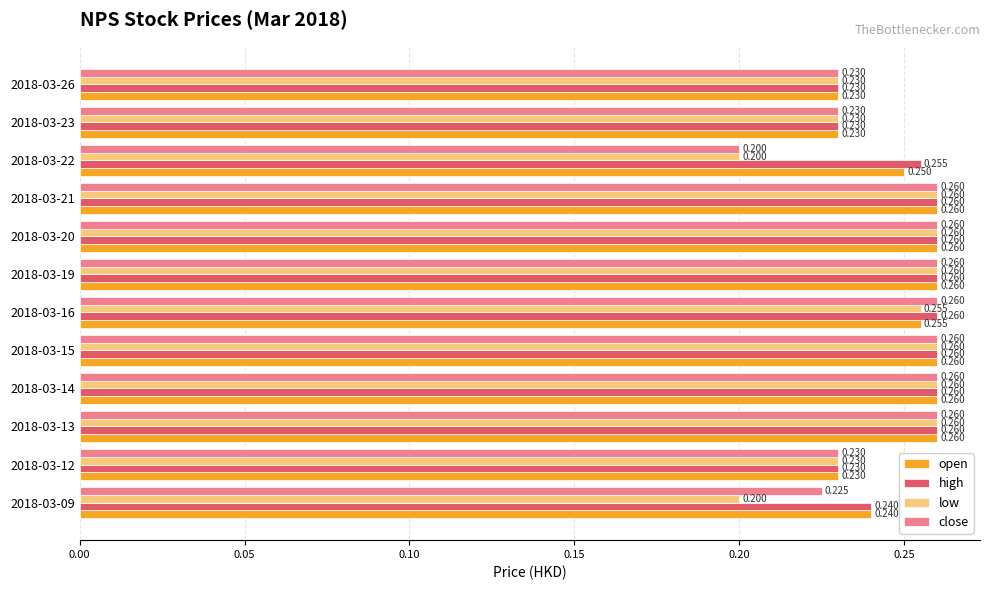

Count the number of categories in the chart.

12